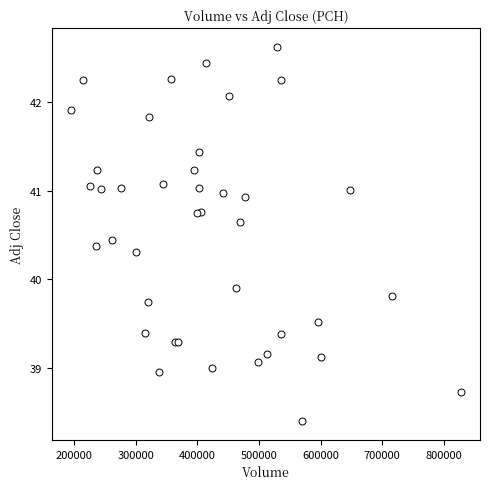

What Y value in the scatter plot is closest to 40?

39.9